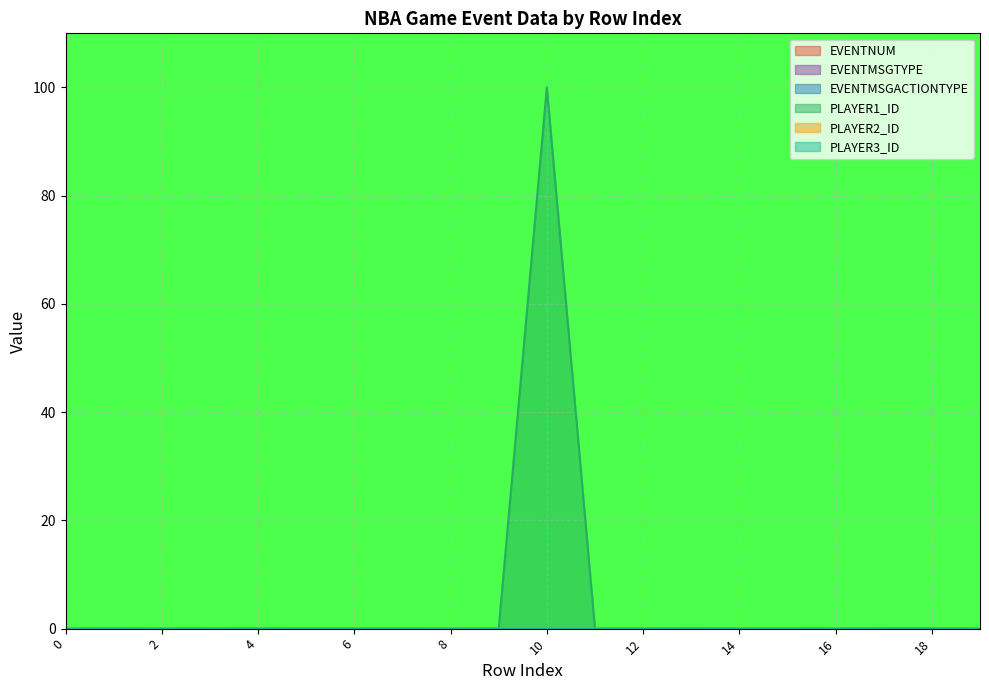

Count the number of categories in the chart.

20